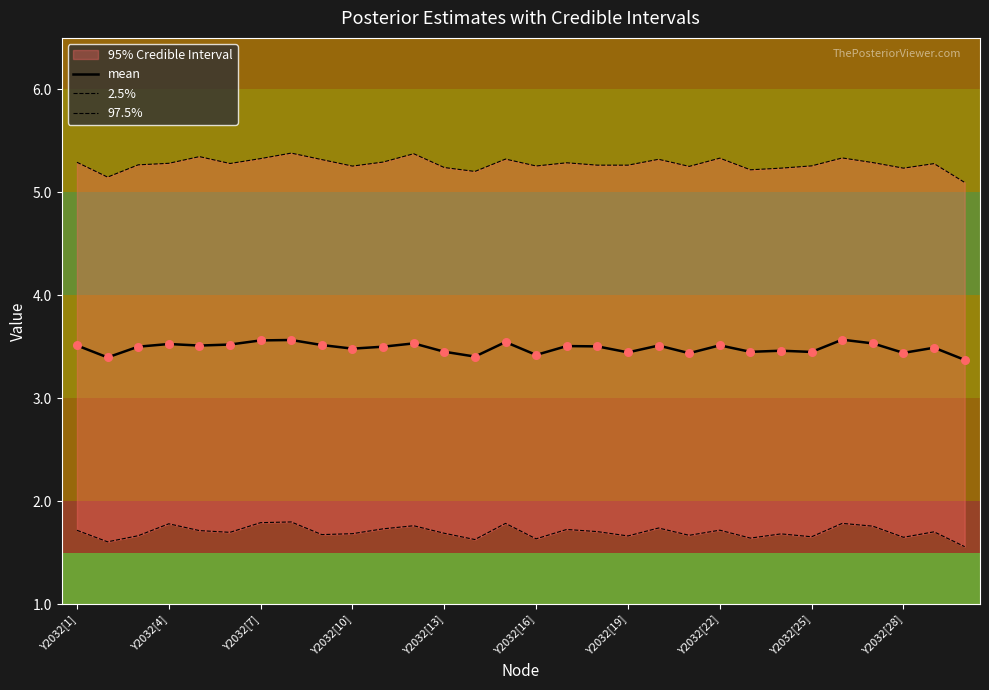

Which series has the widest spread of Y values?

97.5%